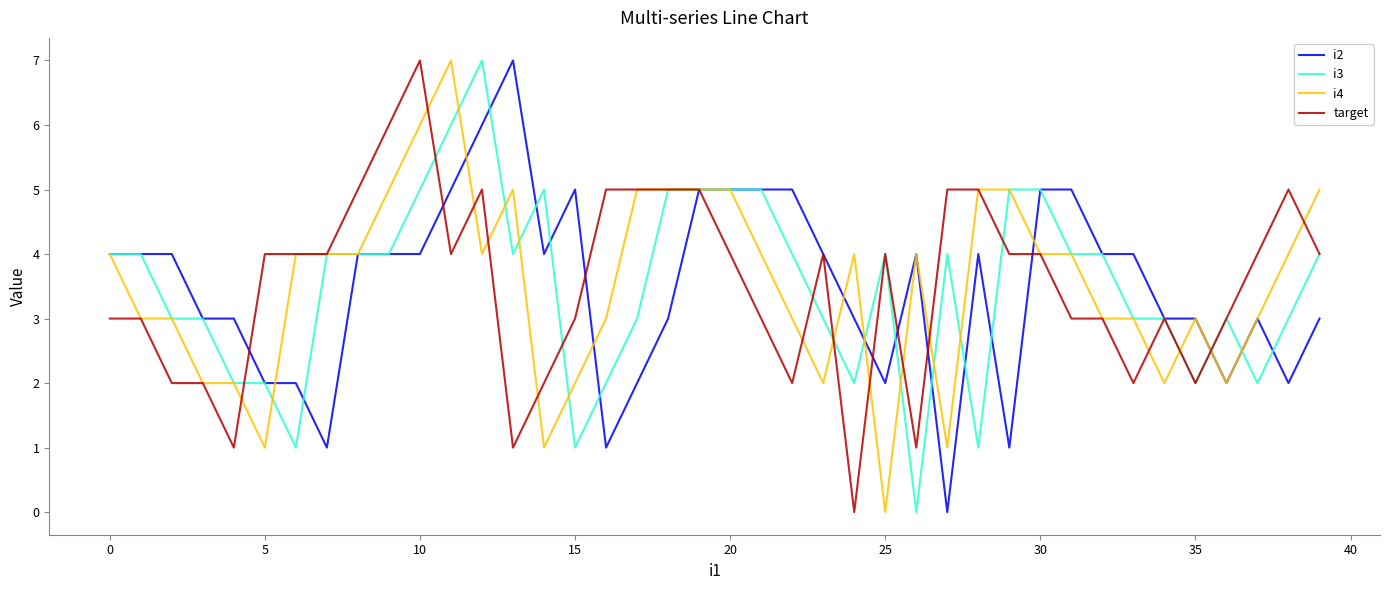

What are all the series names shown in the legend?

i2, i3, i4, target